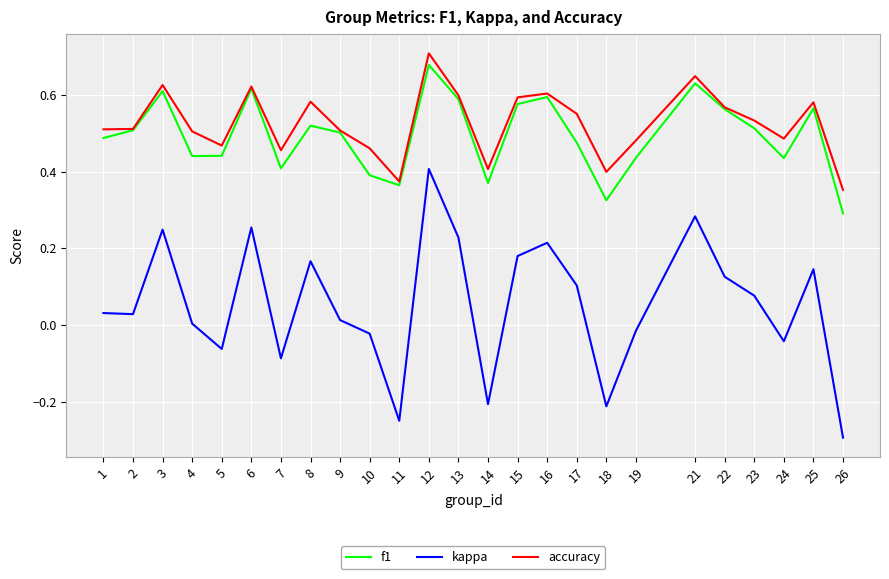

The value of kappa at 22 is 0.1. True or false?

True